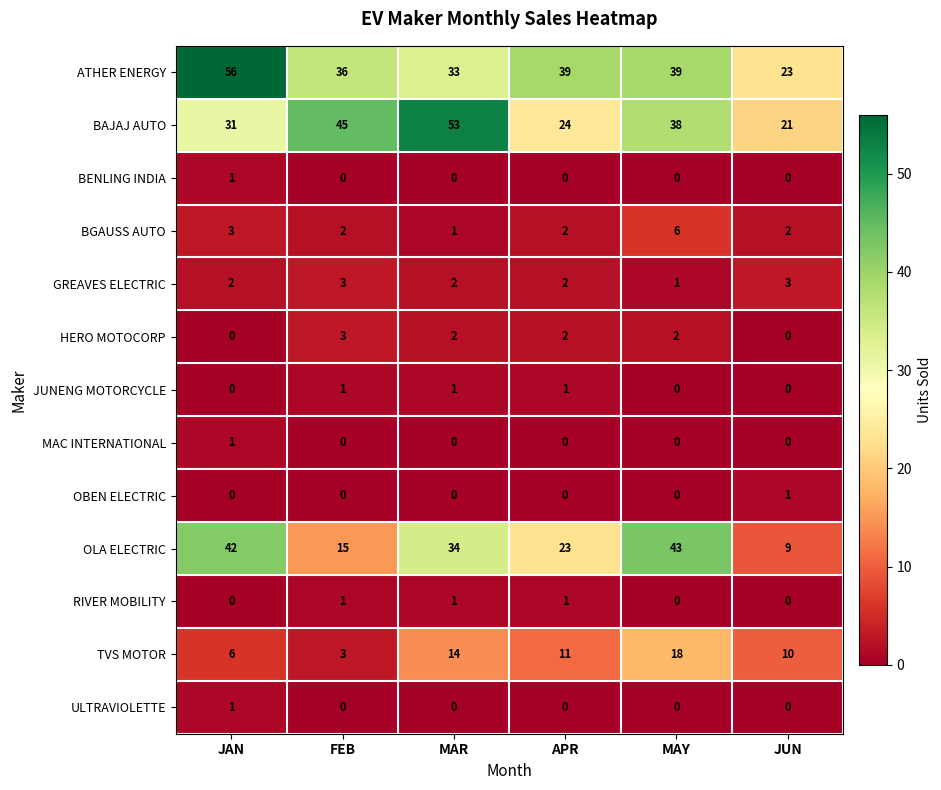

Which series has the largest range (max minus min)?

OLA ELECTRIC